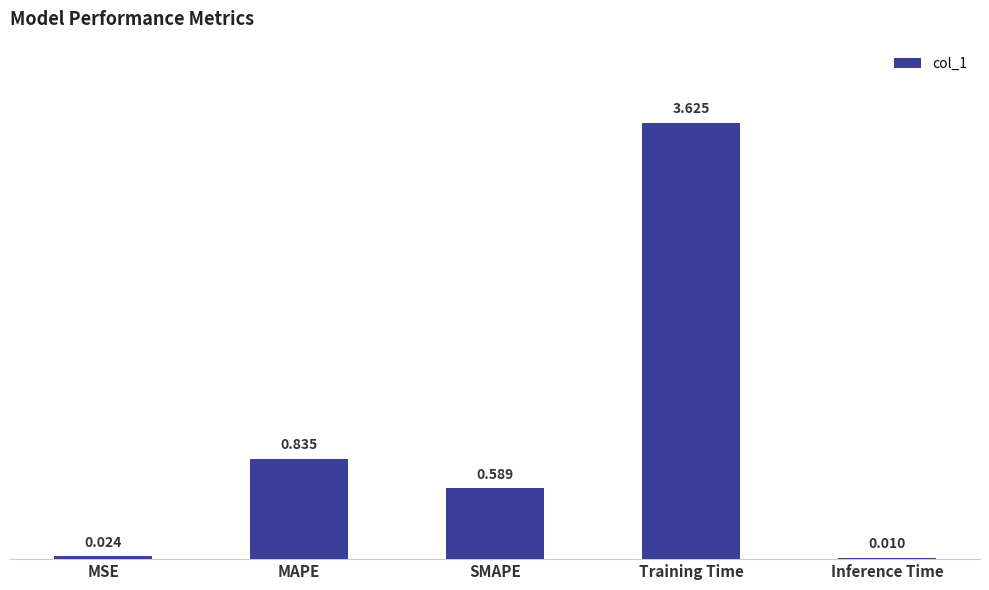

At which label is the value closest to 1?

MAPE